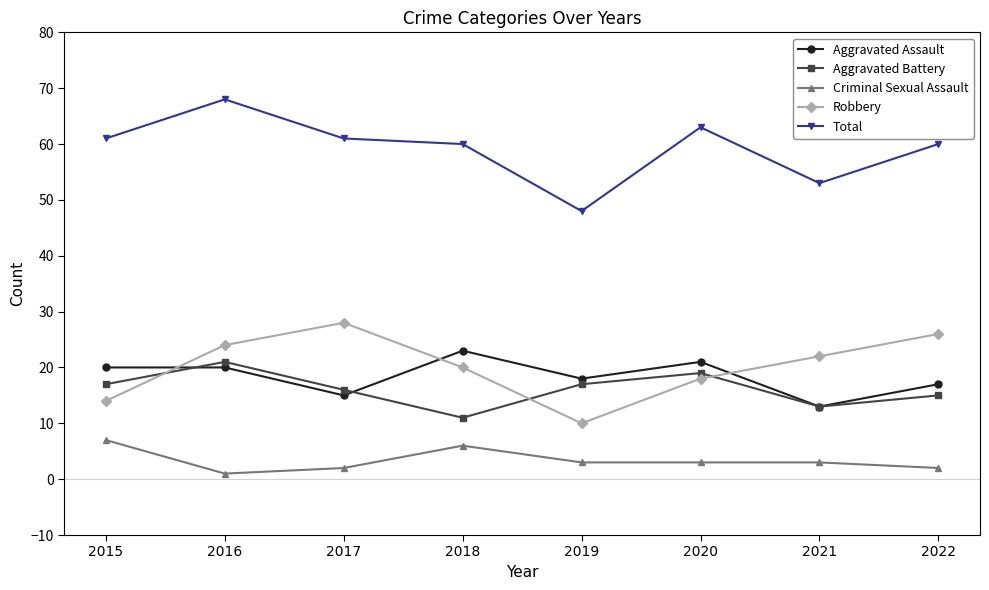

Reading right to left, extract all data points from this chart.

Aggravated Assault: 17	13	21	18	23	15	20	20
Aggravated Battery: 15	13	19	17	11	16	21	17
Criminal Sexual Assault: 2	3	3	3	6	2	1	7
Robbery: 26	22	18	10	20	28	24	14
Total: 60	53	63	48	60	61	68	61